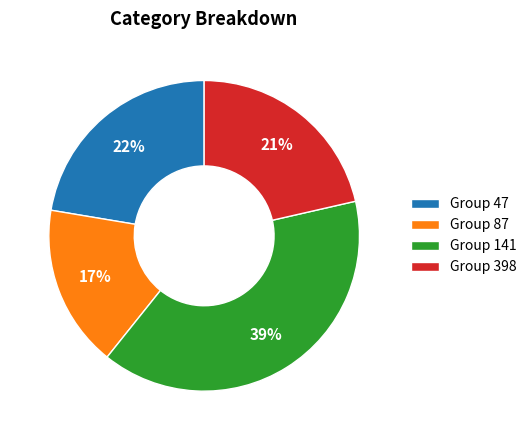

Rank the categories by value from lowest to highest.

Group 87, Group 398, Group 47, Group 141